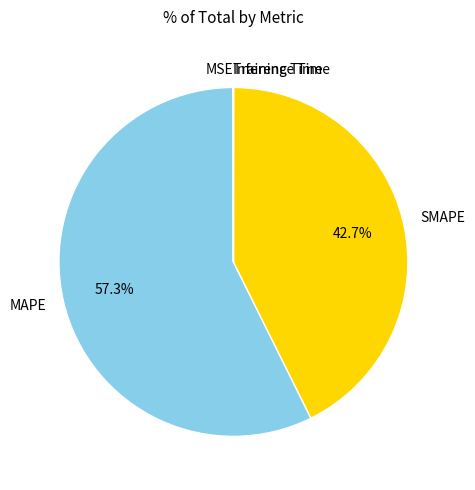

Is MAPE the majority of the pie?

Yes